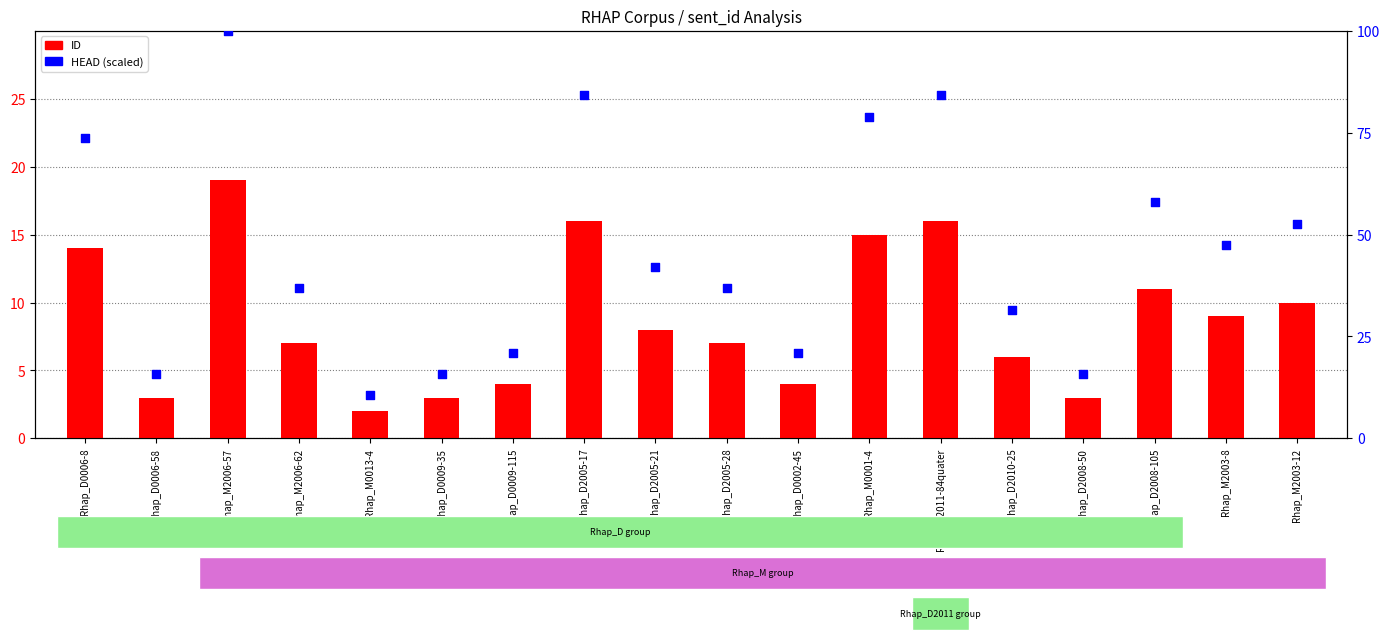

At which category is the sum across all series the highest?

Rhap_M2006-57